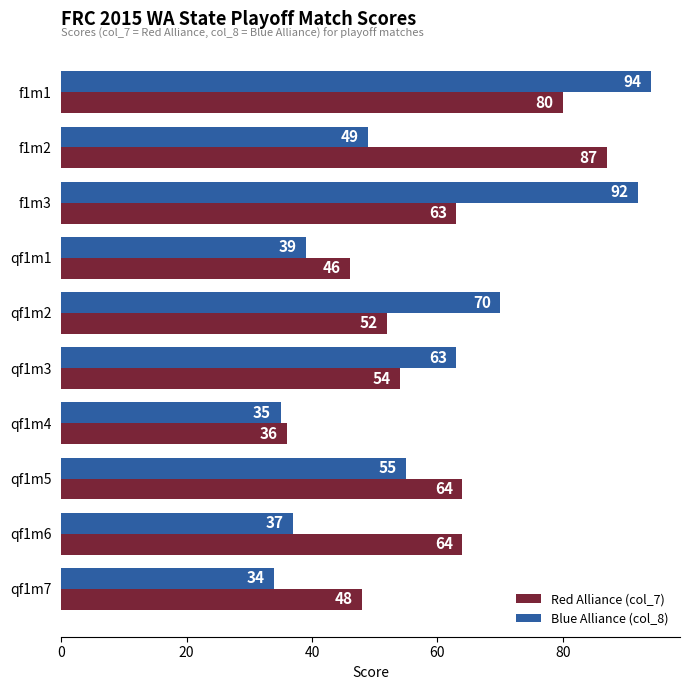

Read the Red Alliance (col_7) value at f1m2, to the nearest 5.

85